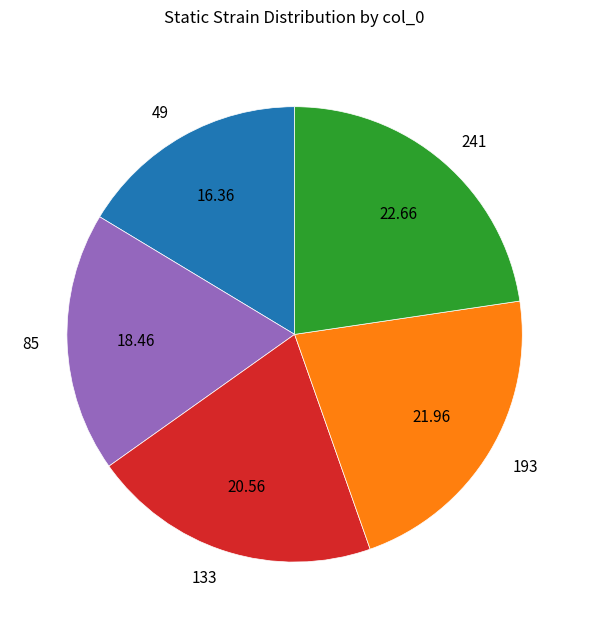

Is it true that 49 is 16% of the pie?

True